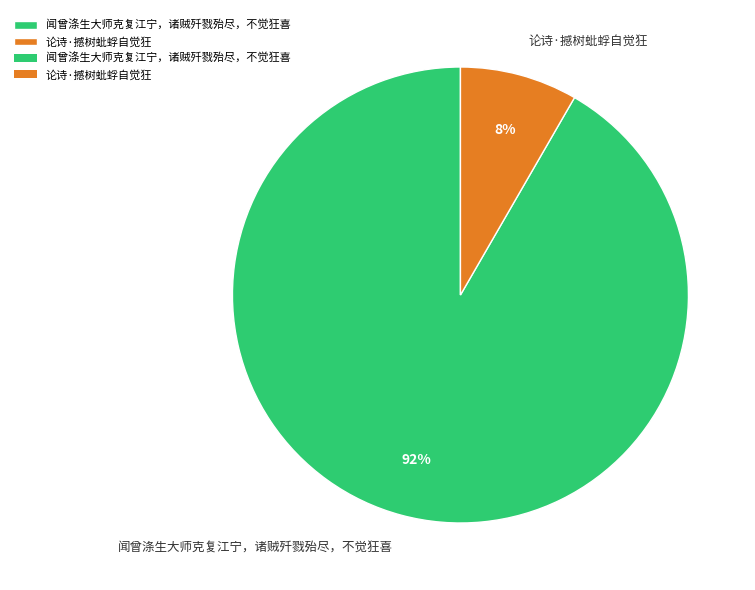

What is the majority slice?

闻曾涤生大师克复江宁，诸贼歼戮殆尽，不觉狂喜